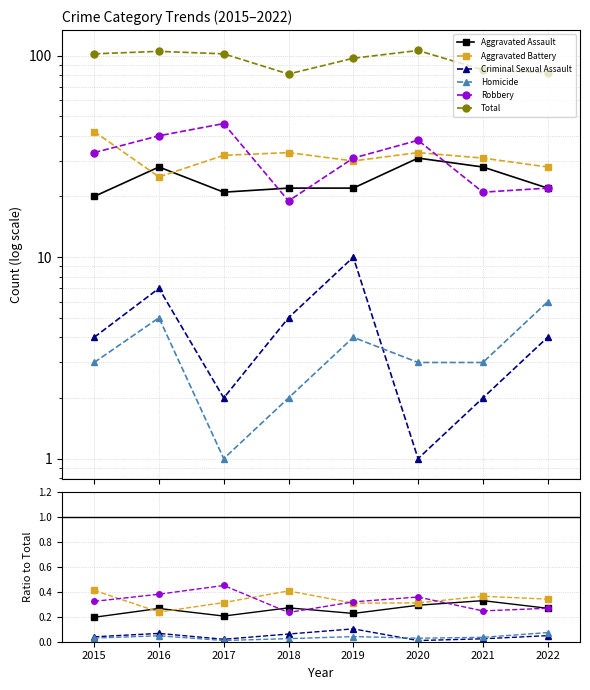

List the labels in order of Aggravated Assault value, smallest first.

2015, 2017, 2019, 2016, 2022, 2018, 2020, 2021